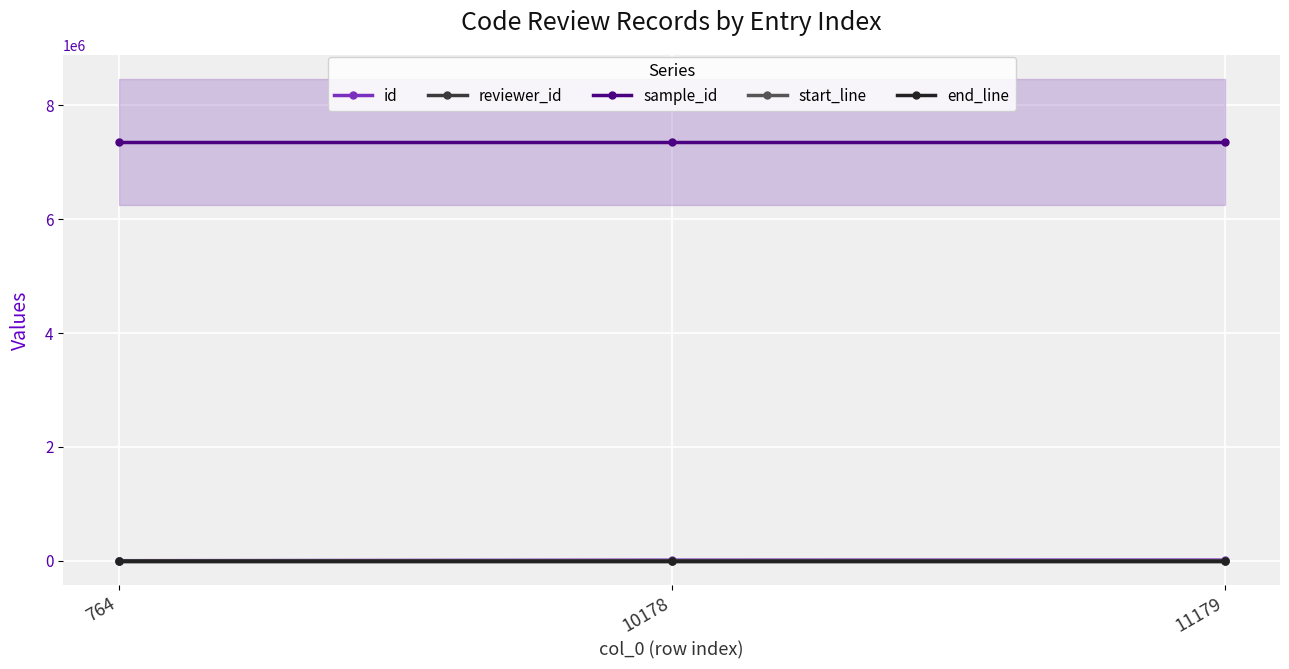

What are all the series names shown in the legend?

id, reviewer_id, sample_id, start_line, end_line